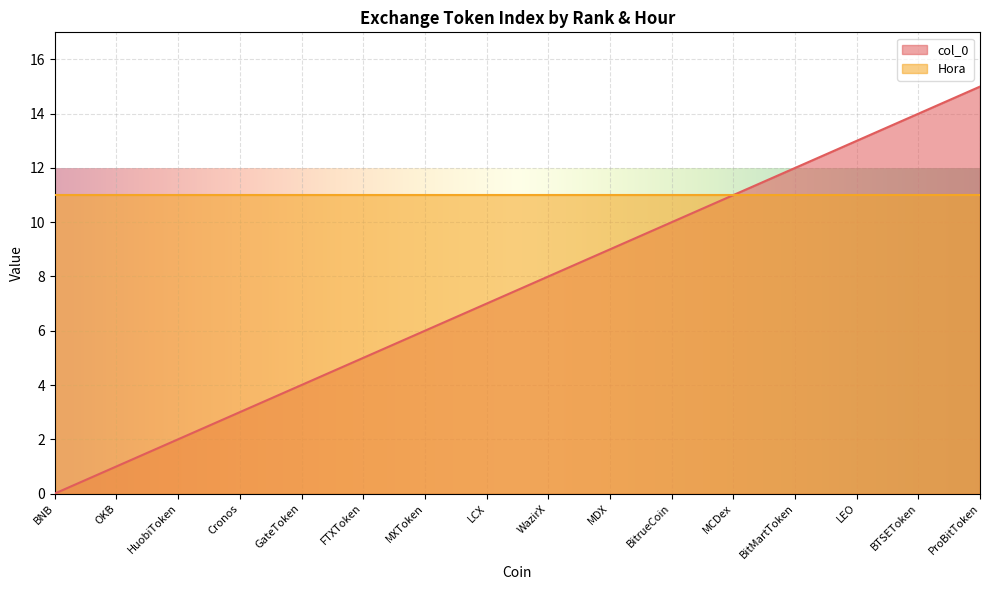

How many data points are above 8?

7